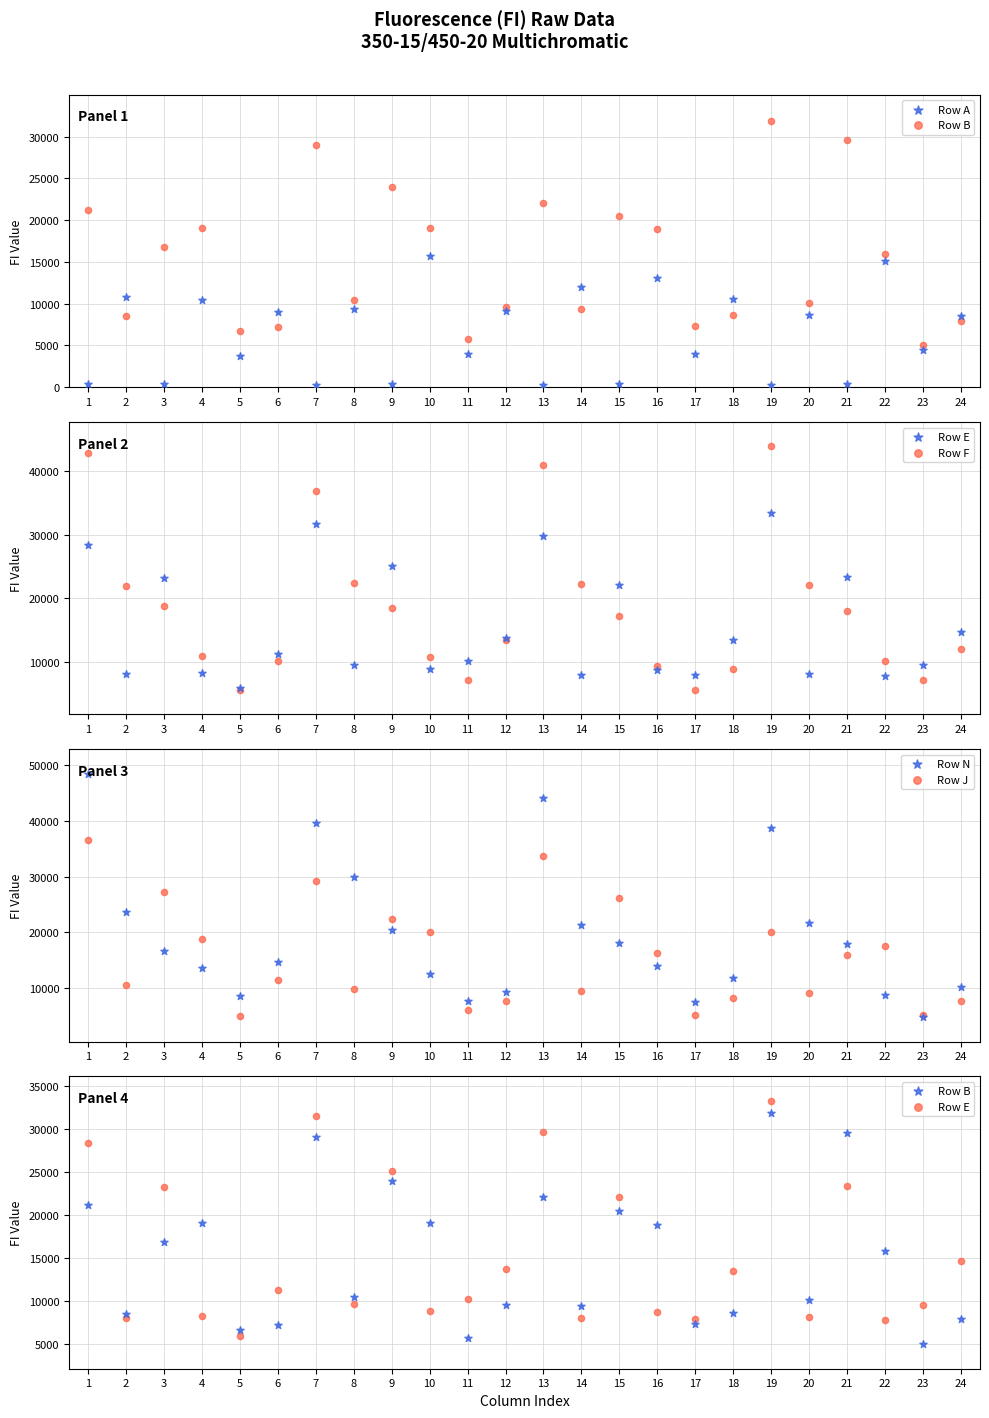

Which series has the widest spread of Y values?

Row N